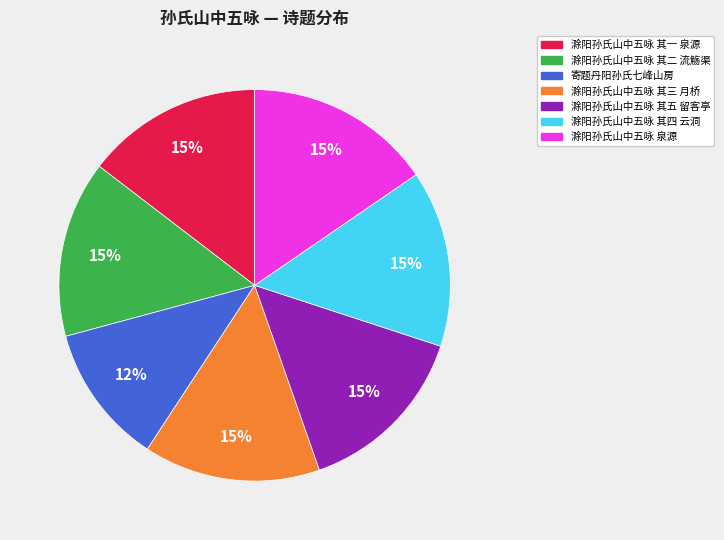

Do 滁阳孙氏山中五咏 其二 流觞渠 and 滁阳孙氏山中五咏 泉源 together represent more than half of the pie?

No